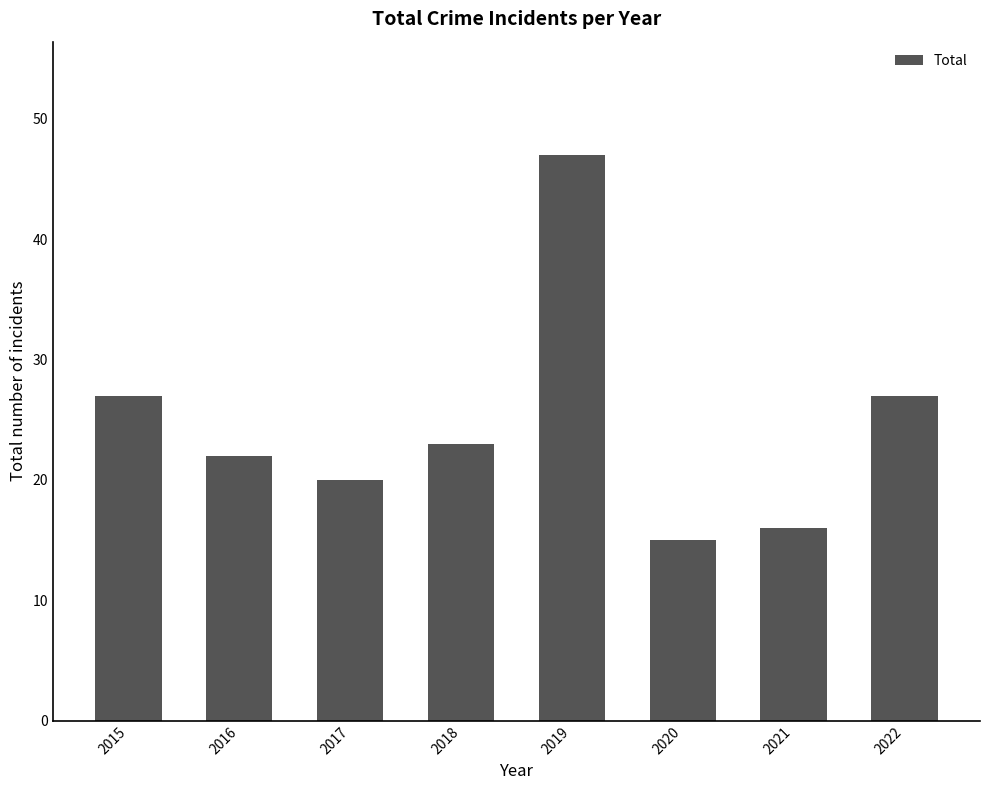

Is it true that the value at 2022 is 27?

True